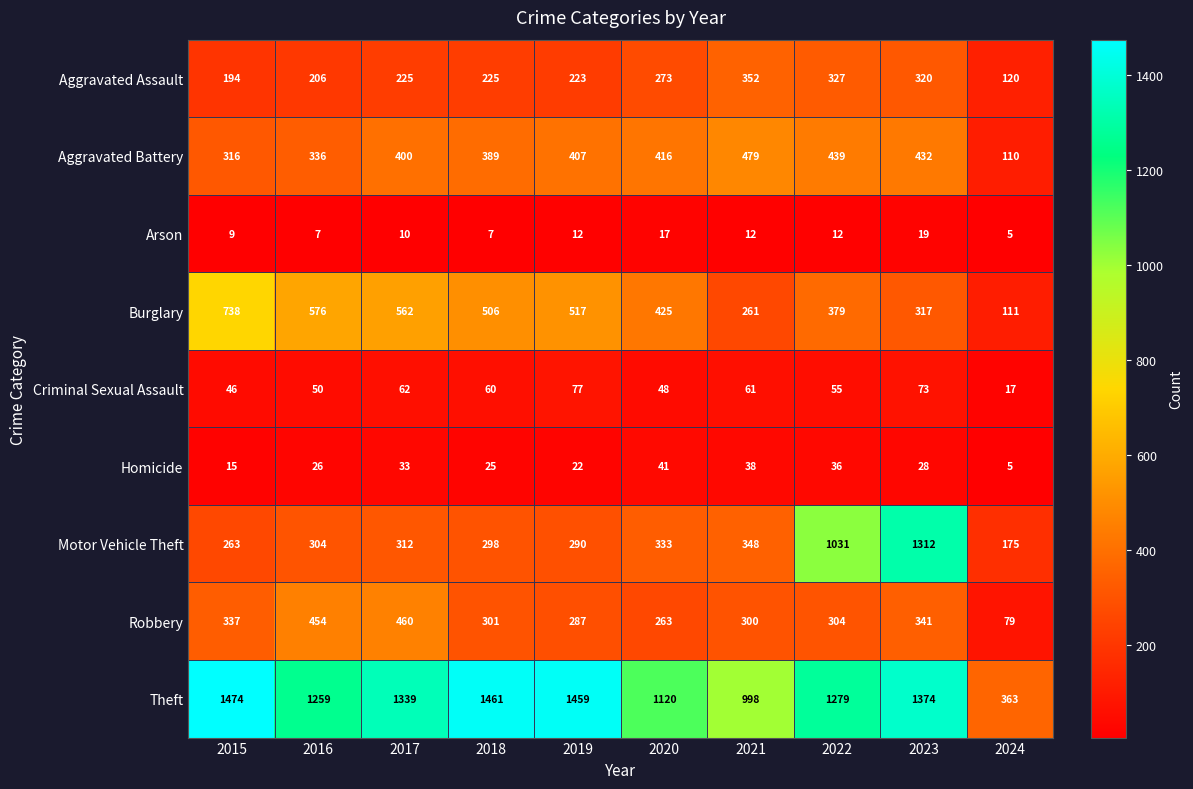

At how many categories does at least one series exceed 836?

9